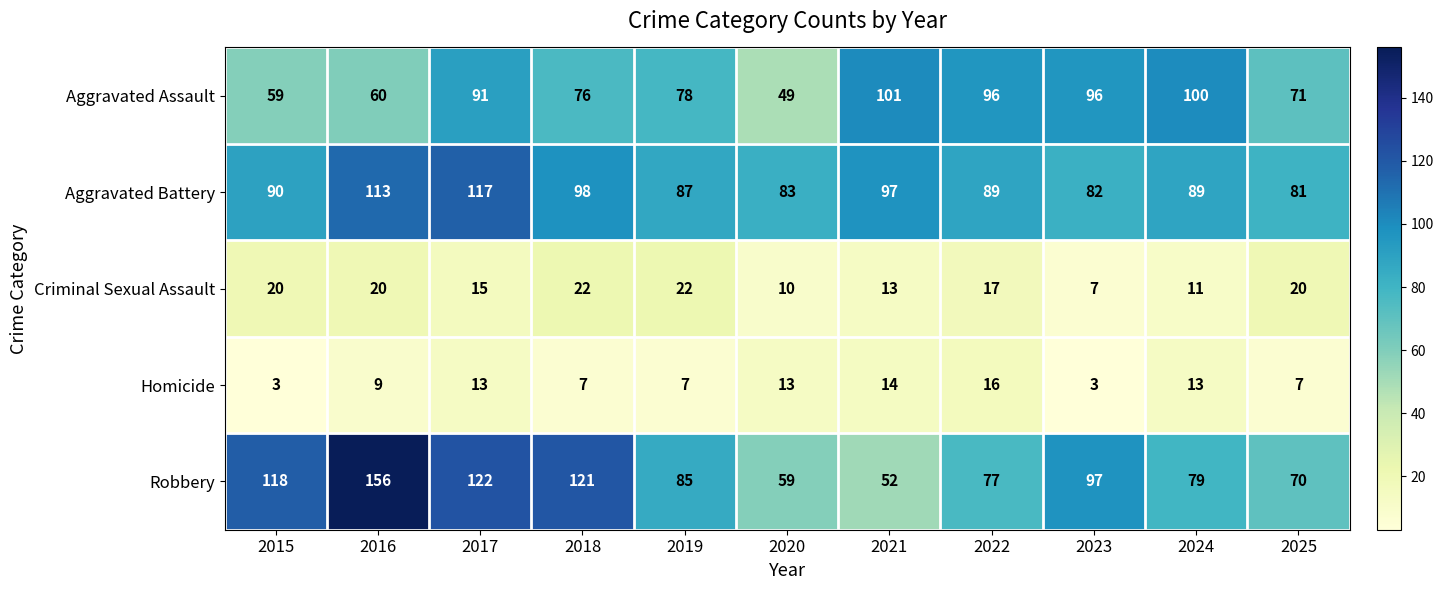

Which series changed the most between 2017 and 2023?

Aggravated Battery